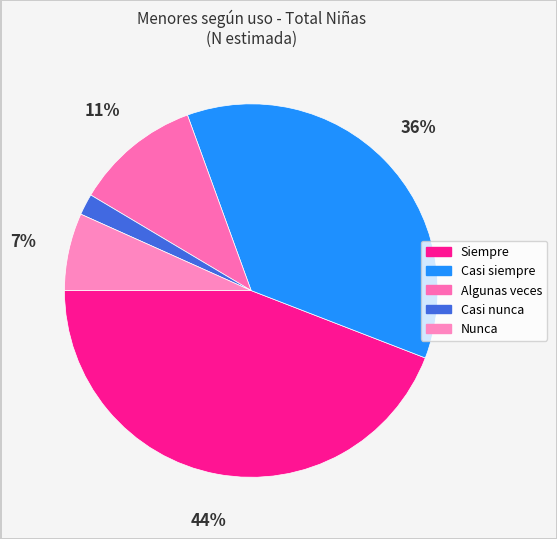

To the nearest percent, what is the difference between the largest and smallest slice percentages?

42%